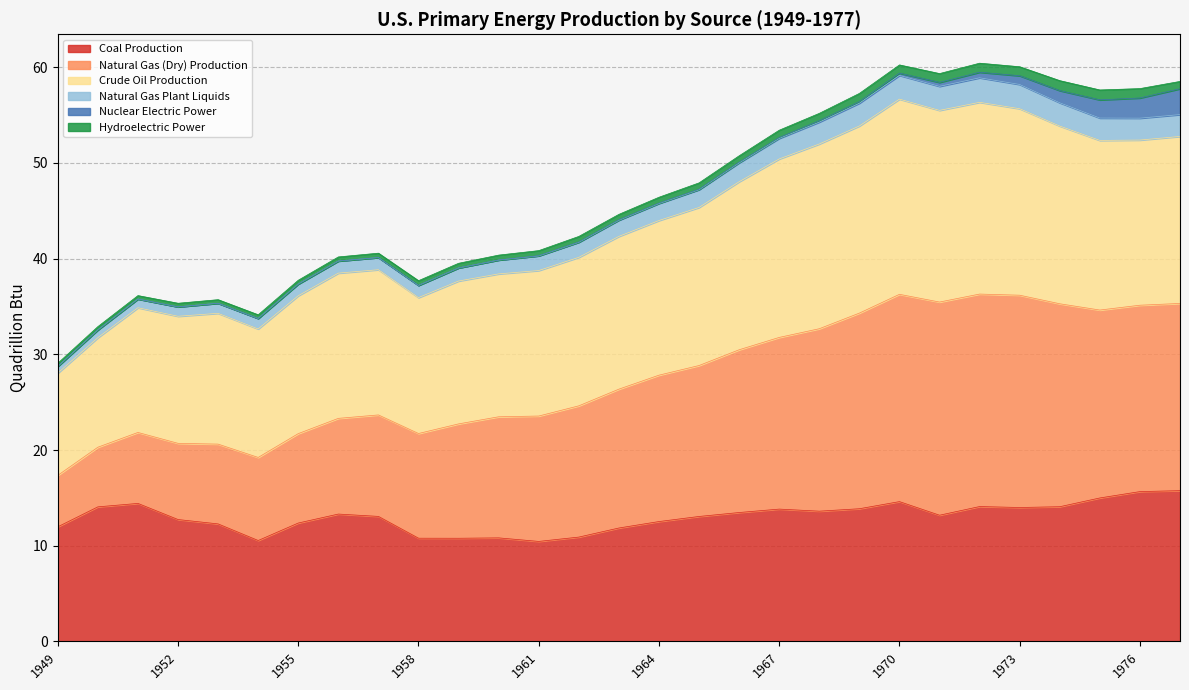

What is the highest value of the Coal Production series?

15.8